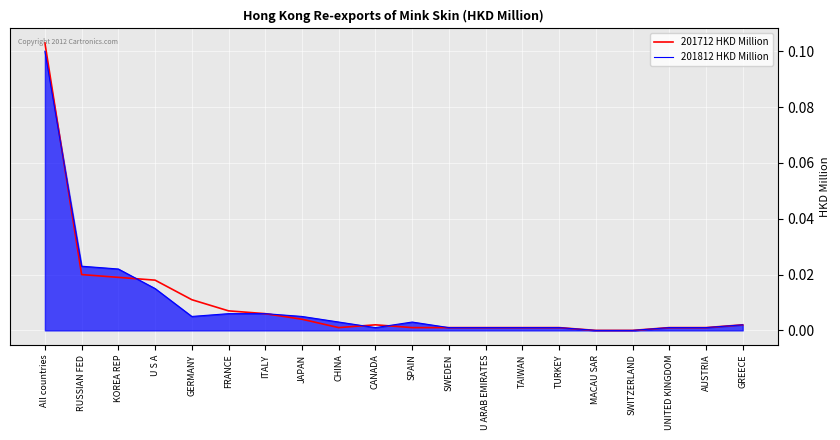

Between which two adjacent categories do 201712 HKD Million and 201812 HKD Million first intersect?

All countries and RUSSIAN FED